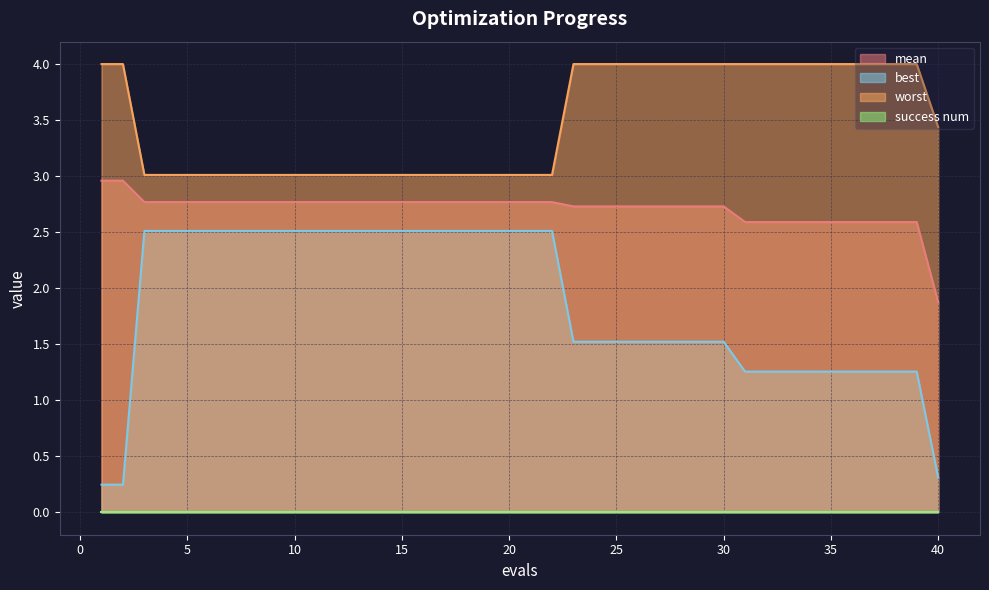

Which series changed the most between 3 and 19?

mean